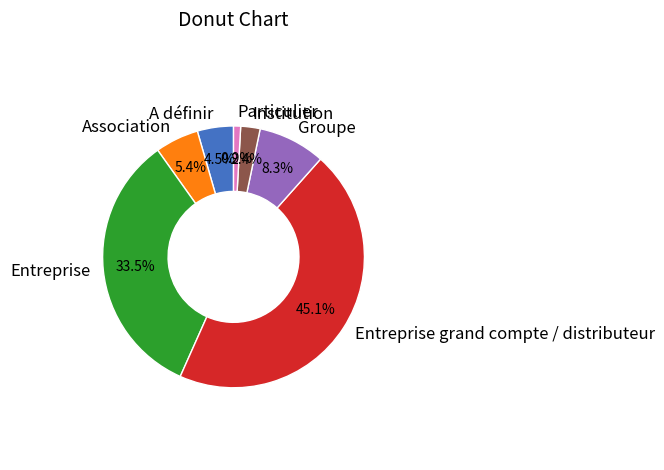

How many segments does this pie chart have?

7